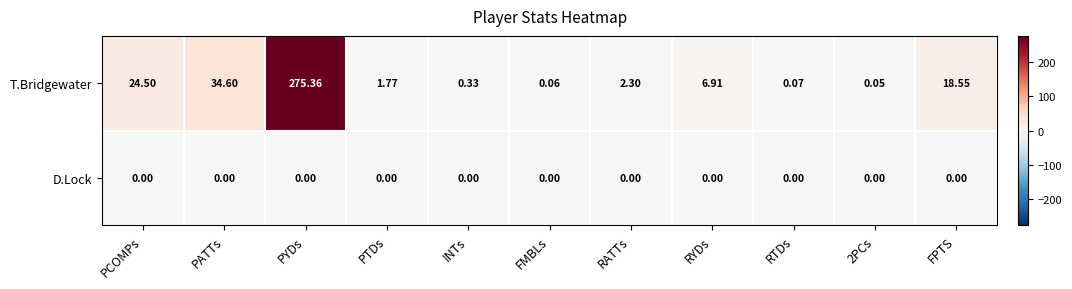

Rank the series at RTDs from highest to lowest value.

T.Bridgewater, D.Lock